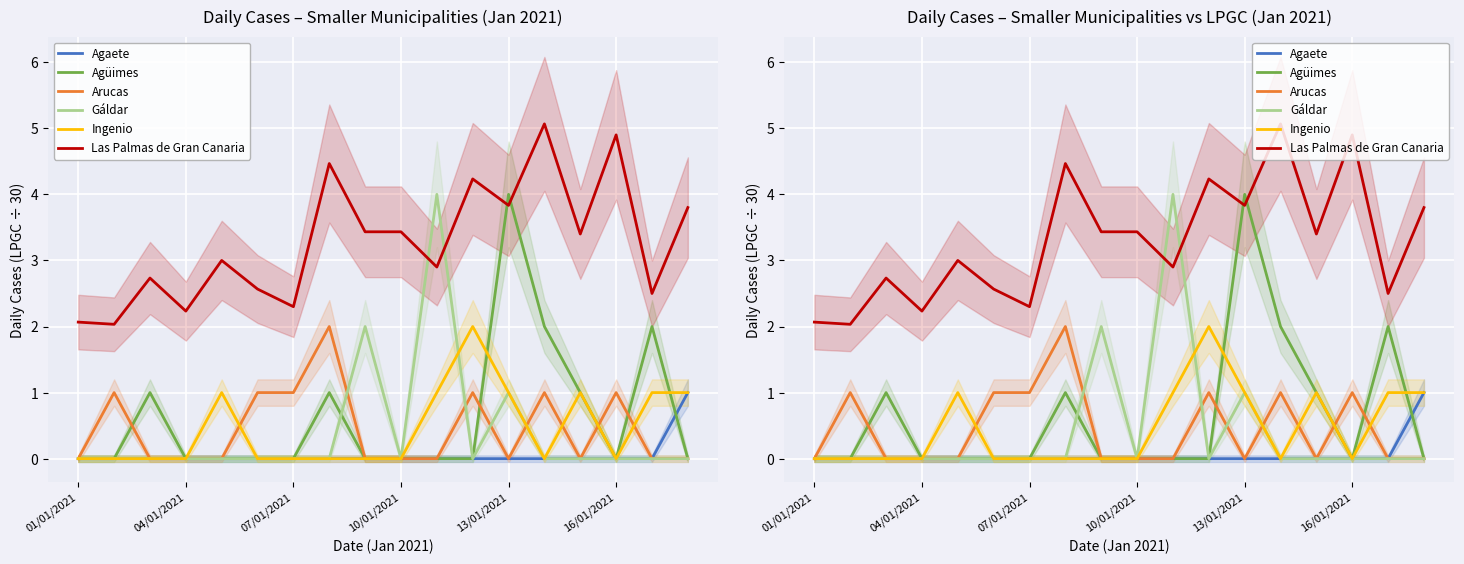

At which category is the sum across all series the highest?

13/01/2021